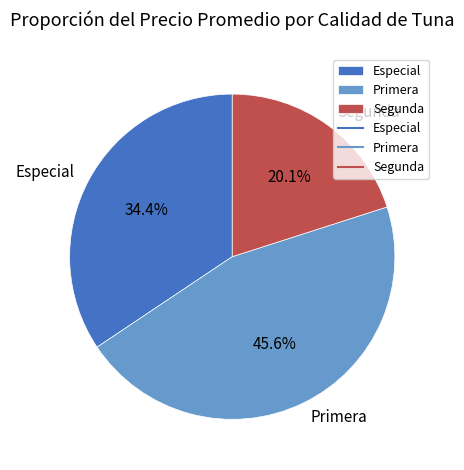

Is there any slice that represents more than half of the pie?

No